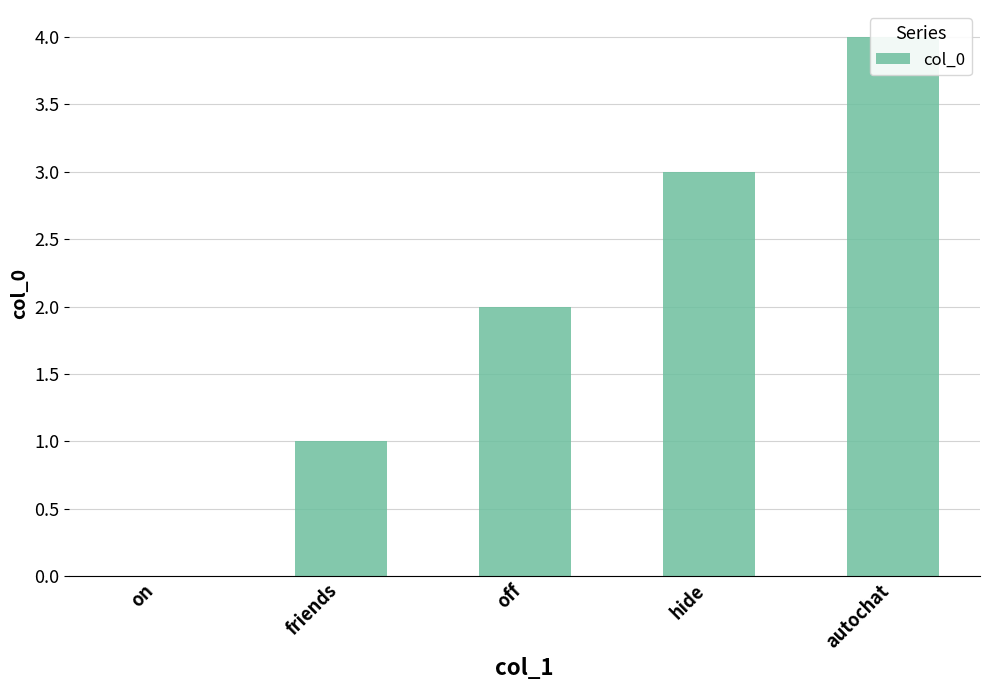

How many series are shown in this chart?

1